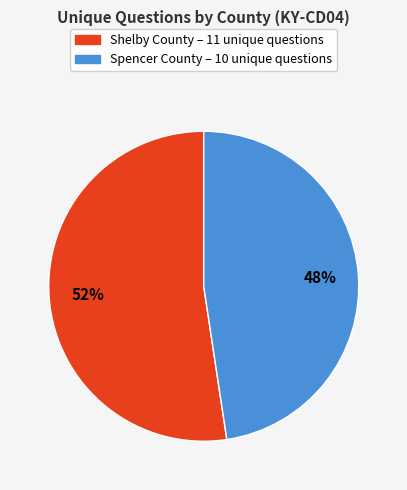

To the nearest percent, what is the average slice percentage?

50%